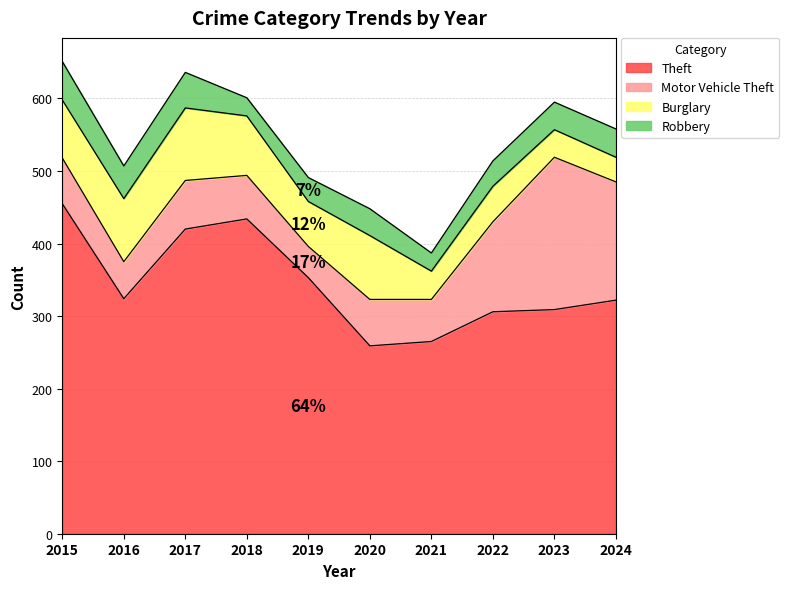

Does the chart display data point markers on the line(s)?

No